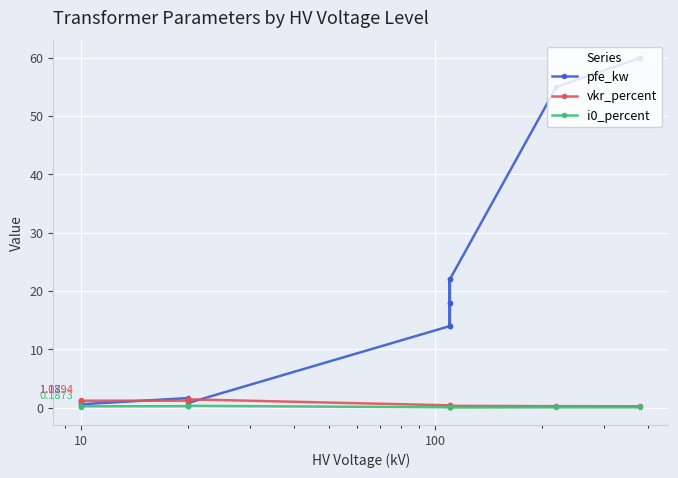

In i0_percent, how many points are higher than both neighbors (excluding endpoints)?

2